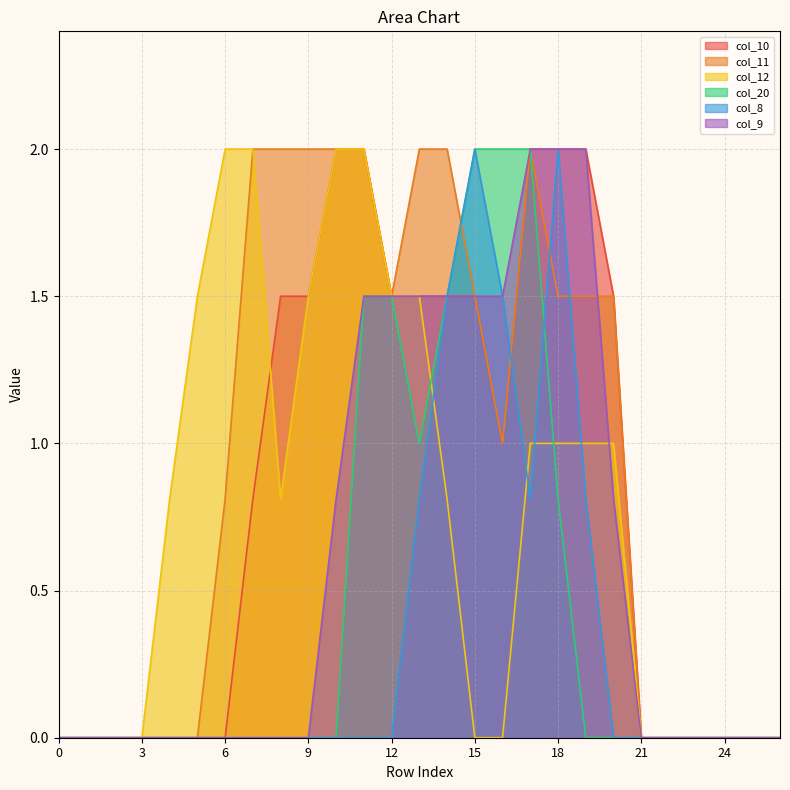

True or false: col_20 and col_10 cross at least once.

False